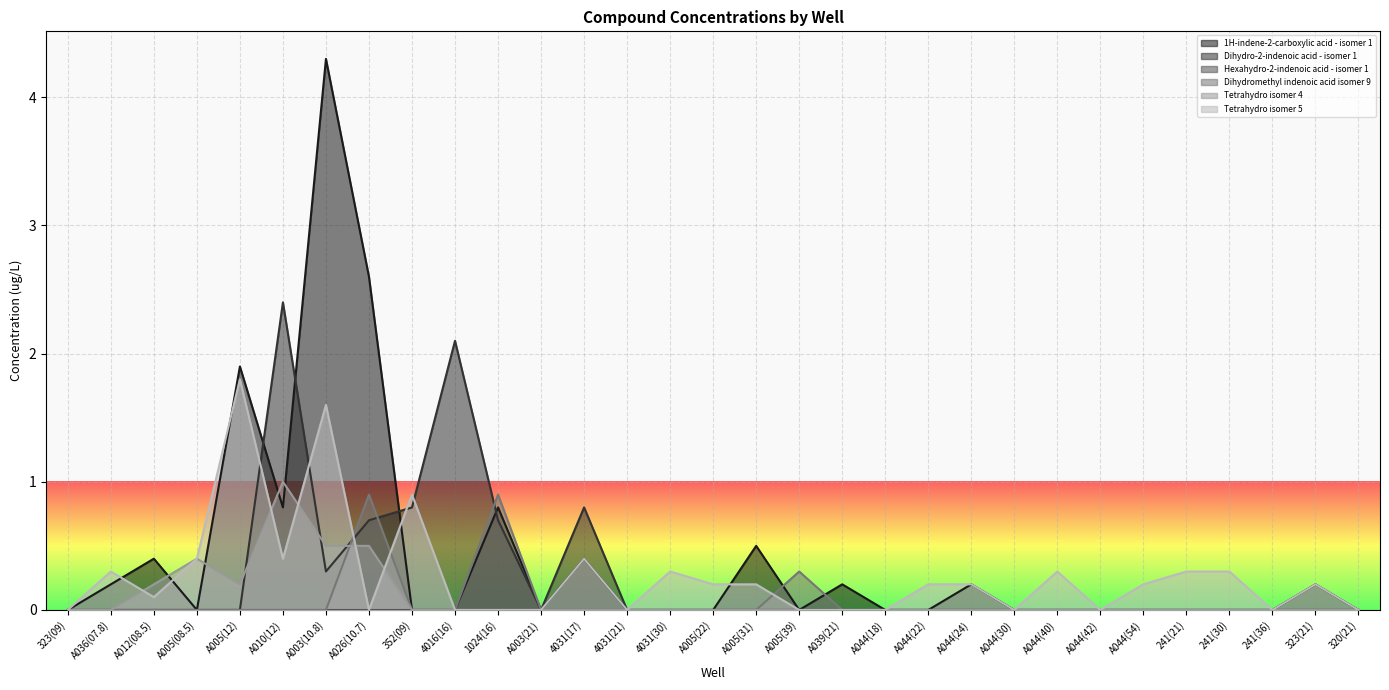

At which category is the sum across all series the highest?

A003(10.8)